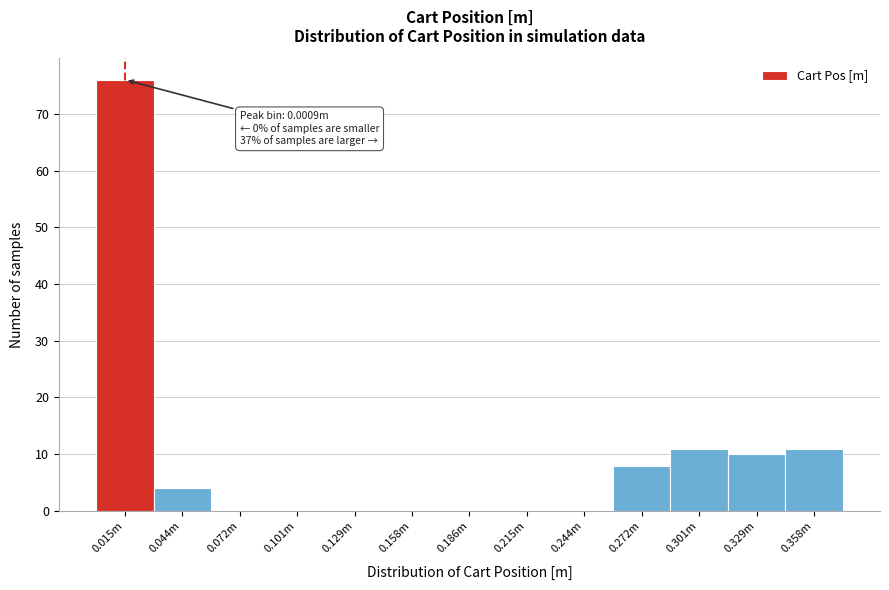

Reading left to right, extract all data points from this chart.

0.015m=76	0.044m=4	0.072m=0	0.101m=0	0.129m=0	0.158m=0	0.186m=0	0.215m=0	0.244m=0	0.272m=8	0.301m=11	0.329m=10	0.358m=11